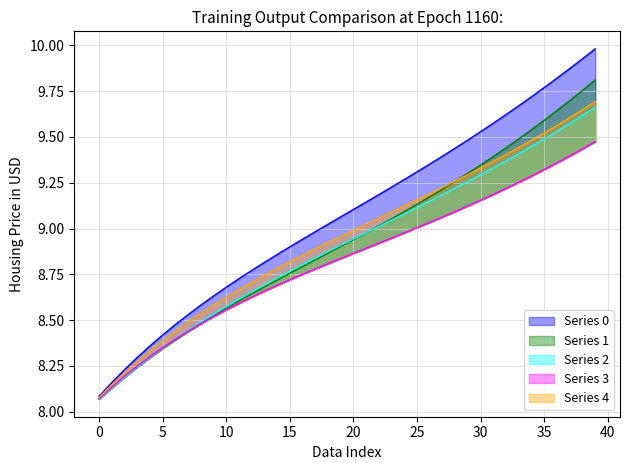

What is the difference between the 2 values at 10 and 18?

0.3